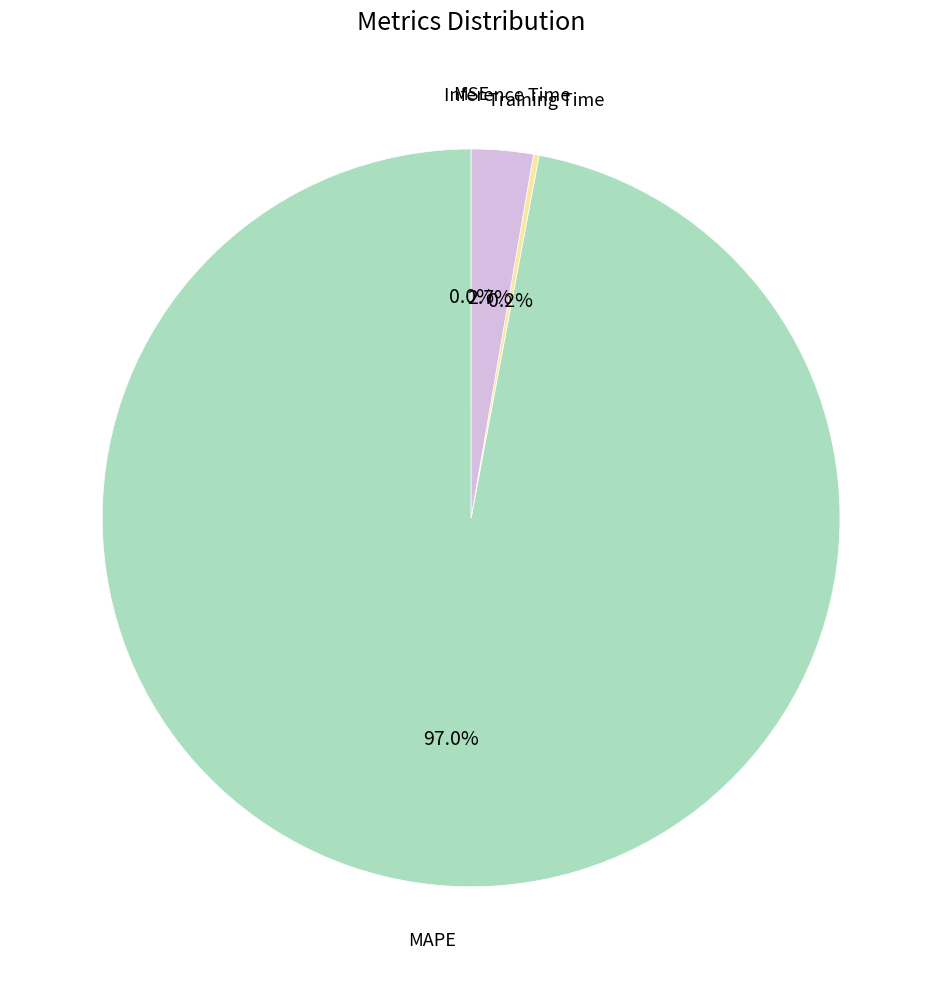

Is there any slice that represents more than half of the pie?

Yes